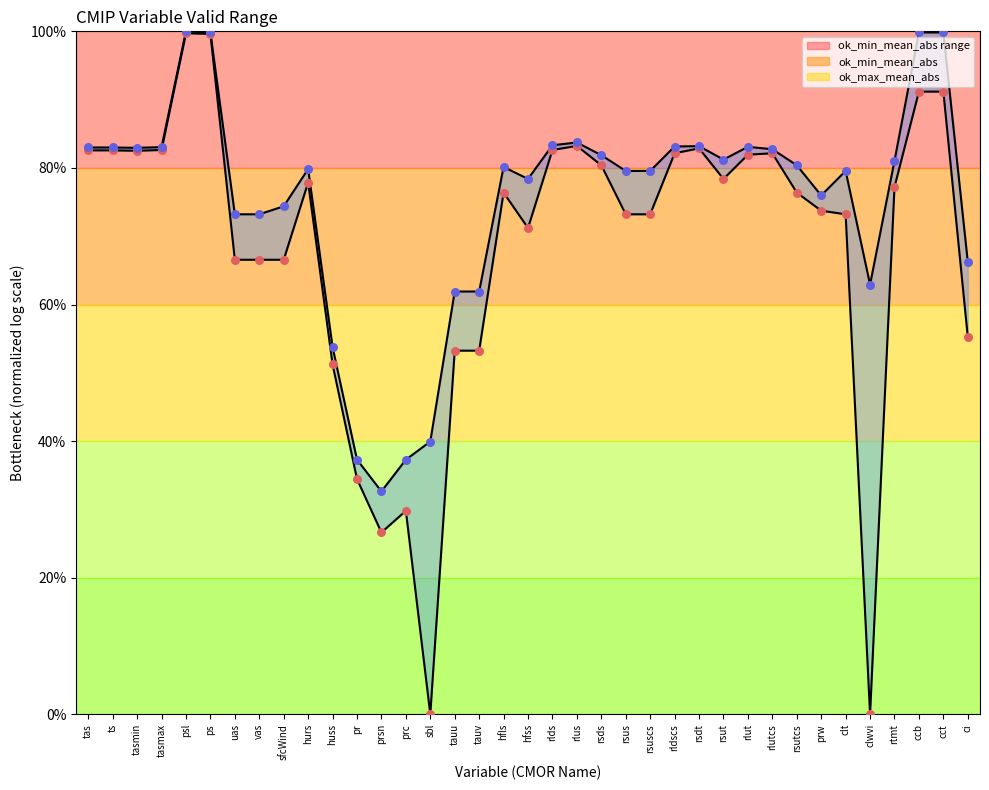

Which series has the largest Y range (max minus min)?

ok_min_mean_abs